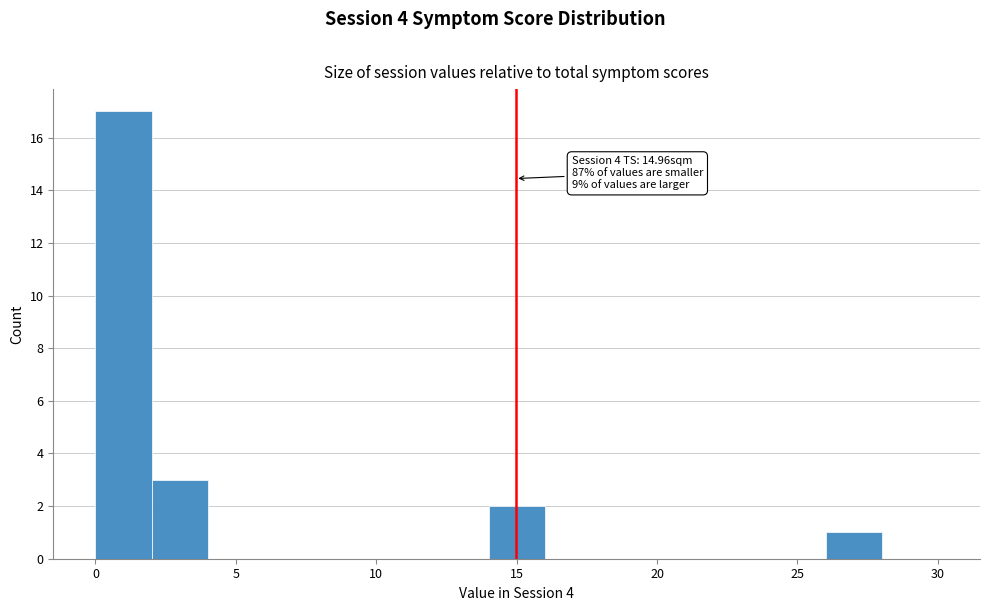

Over which range of the x-axis is the bar tallest?

0 to 2